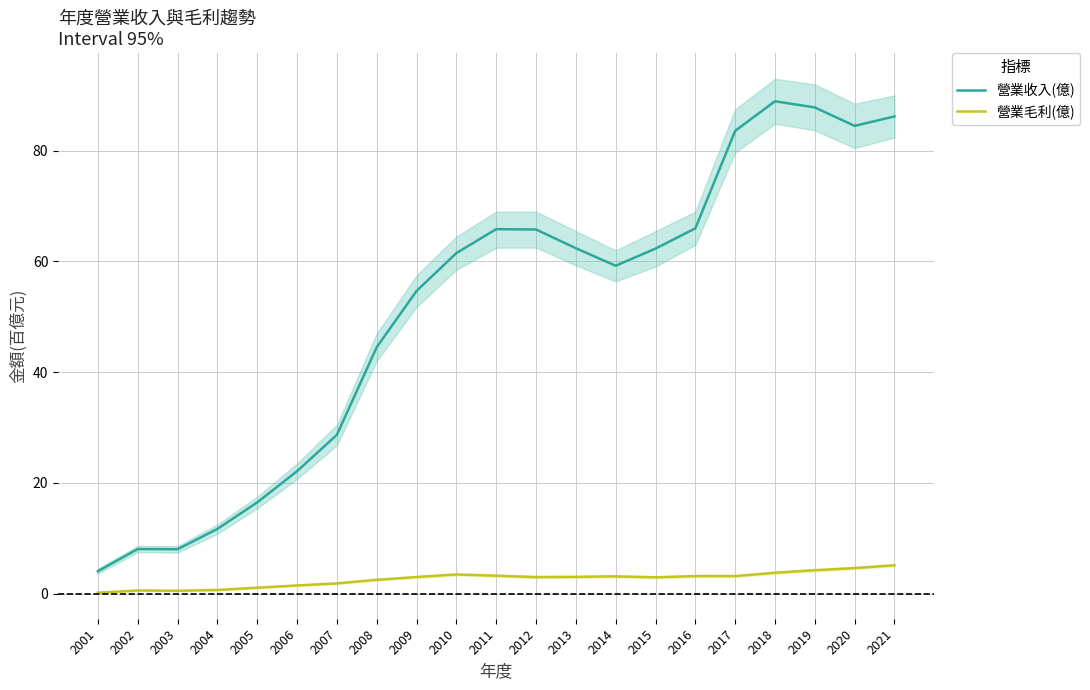

Does the chart display data point markers on the line(s)?

No